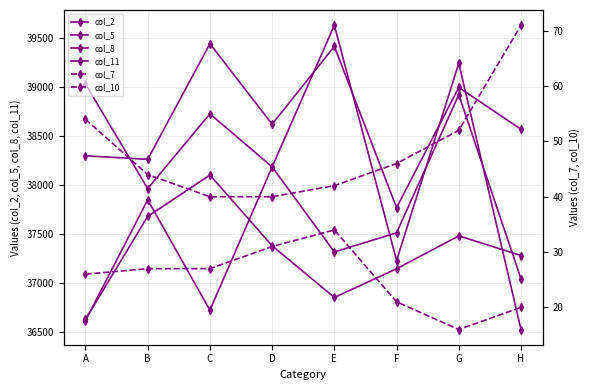

How many lines are shown in the chart?

6